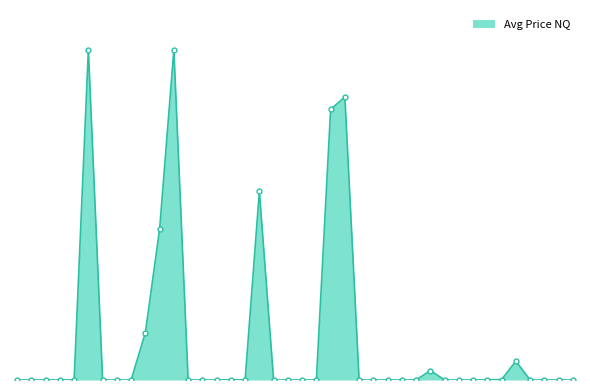

Does the chart have visible grid lines?

No